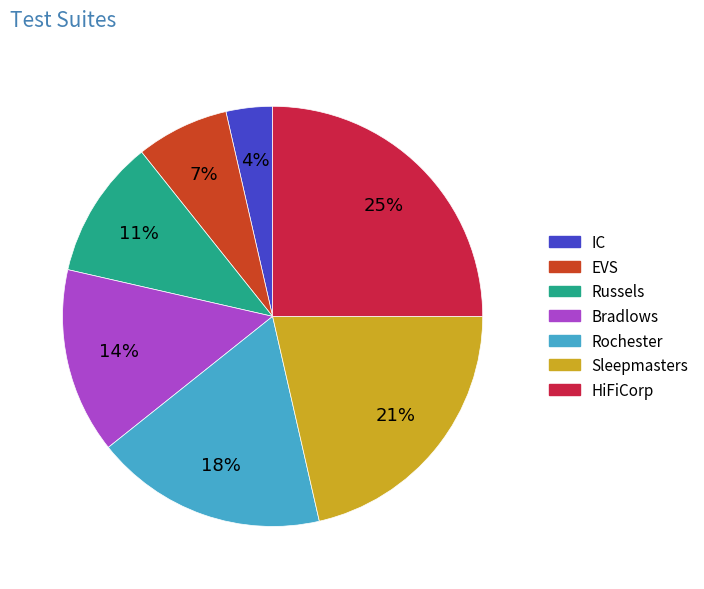

Combined, do EVS and Rochester account for over 50%?

No